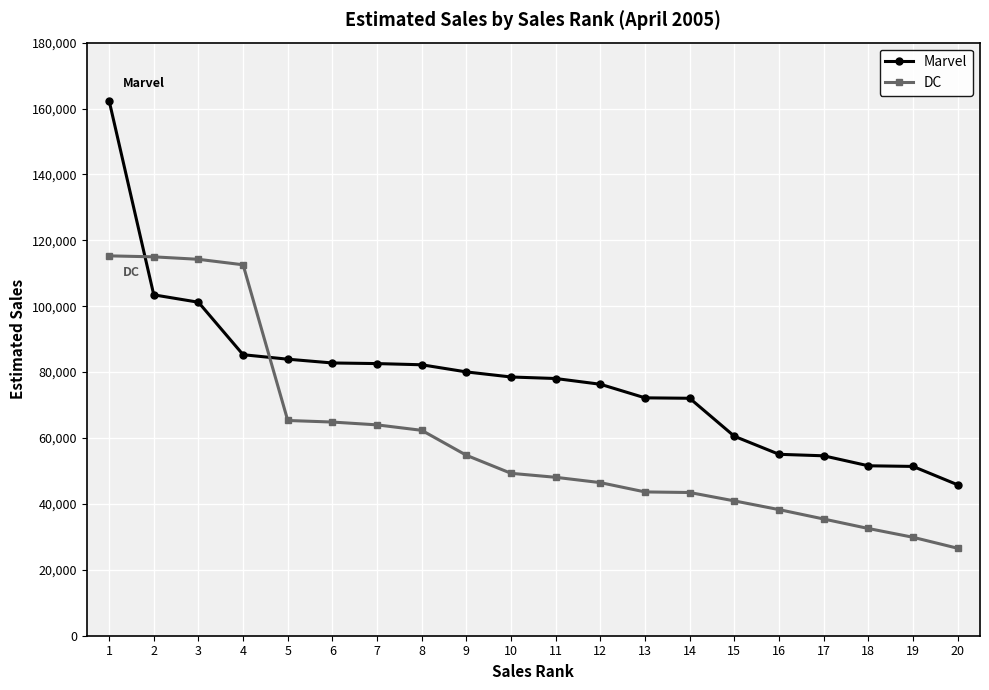

Where is Marvel nearest to the value 104093?

2